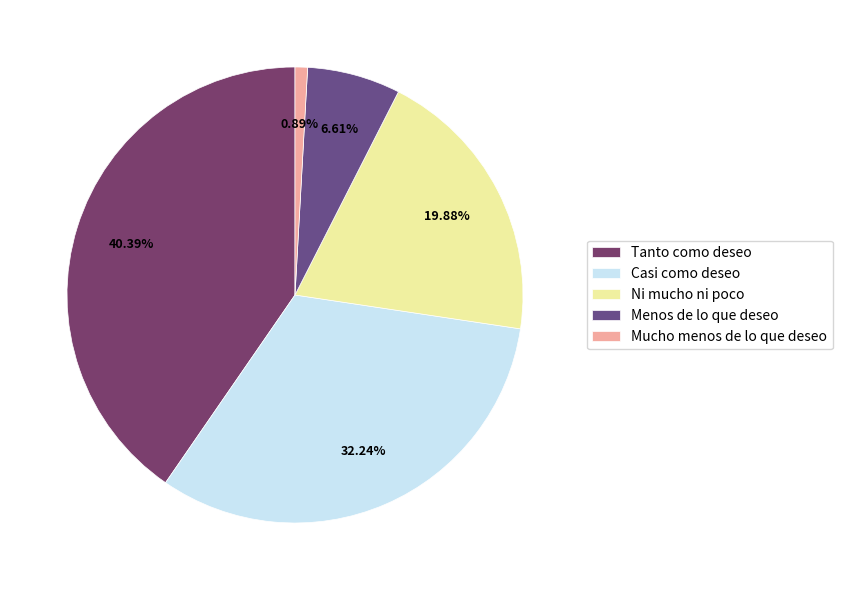

To the nearest percent, what percentage of the pie is Menos de lo que deseo?

7%